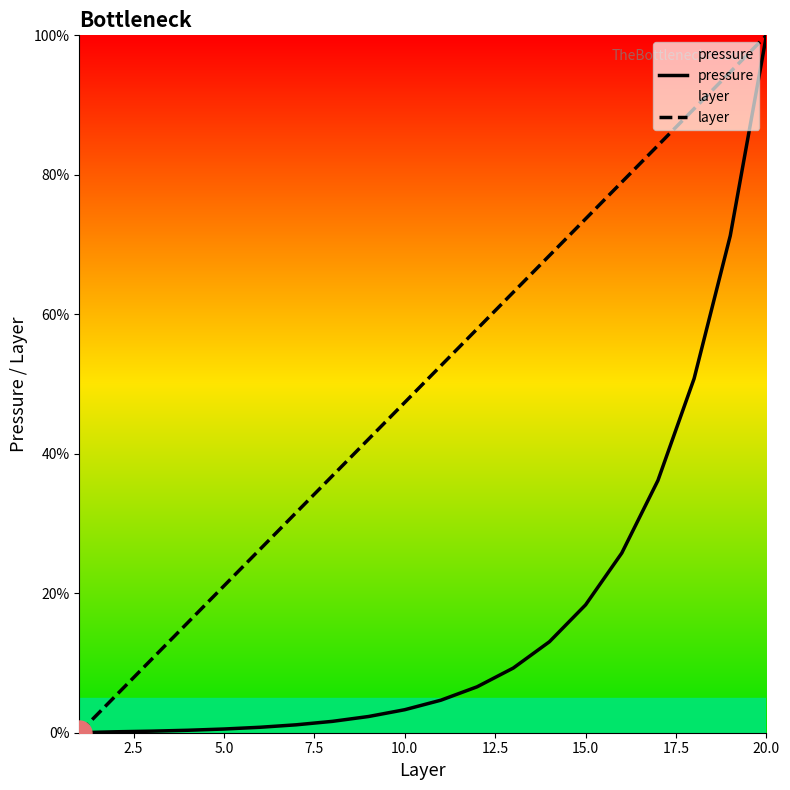

What is the maximum value shown in the chart?

100.0